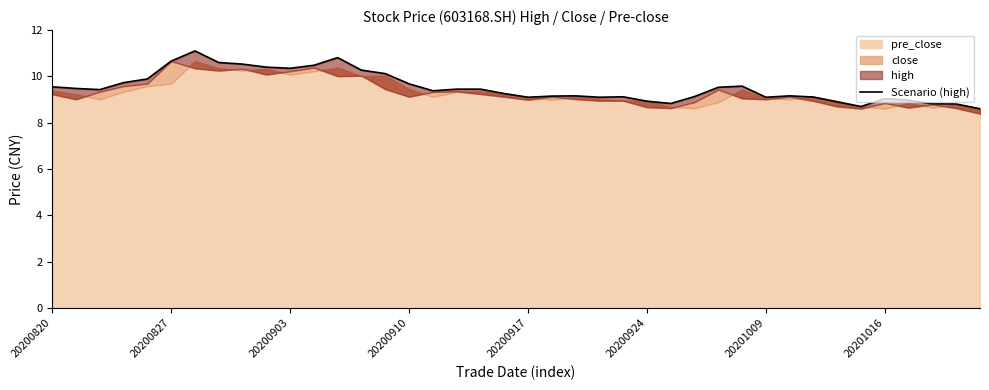

How many interior local valleys (lower than both neighbors) does the data have?

8